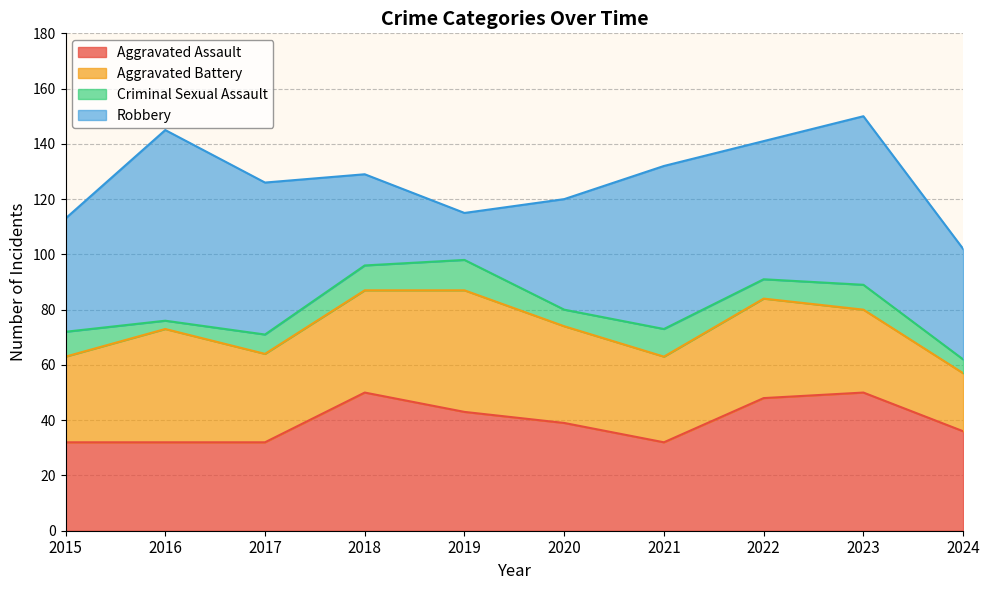

How many distinct data groups are displayed?

4